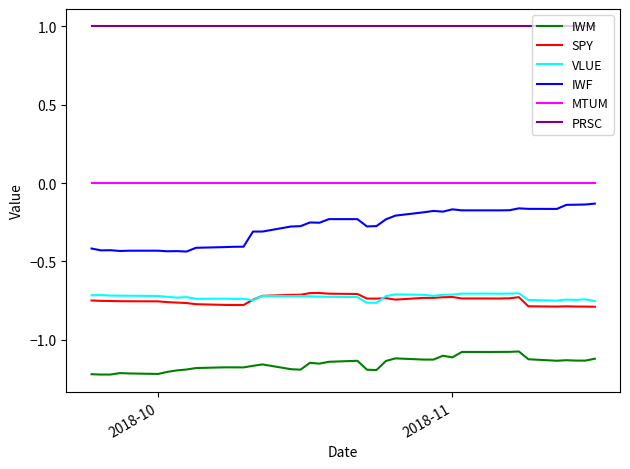

What is the difference between the maximum and second lowest values in the VLUE series?

0.1